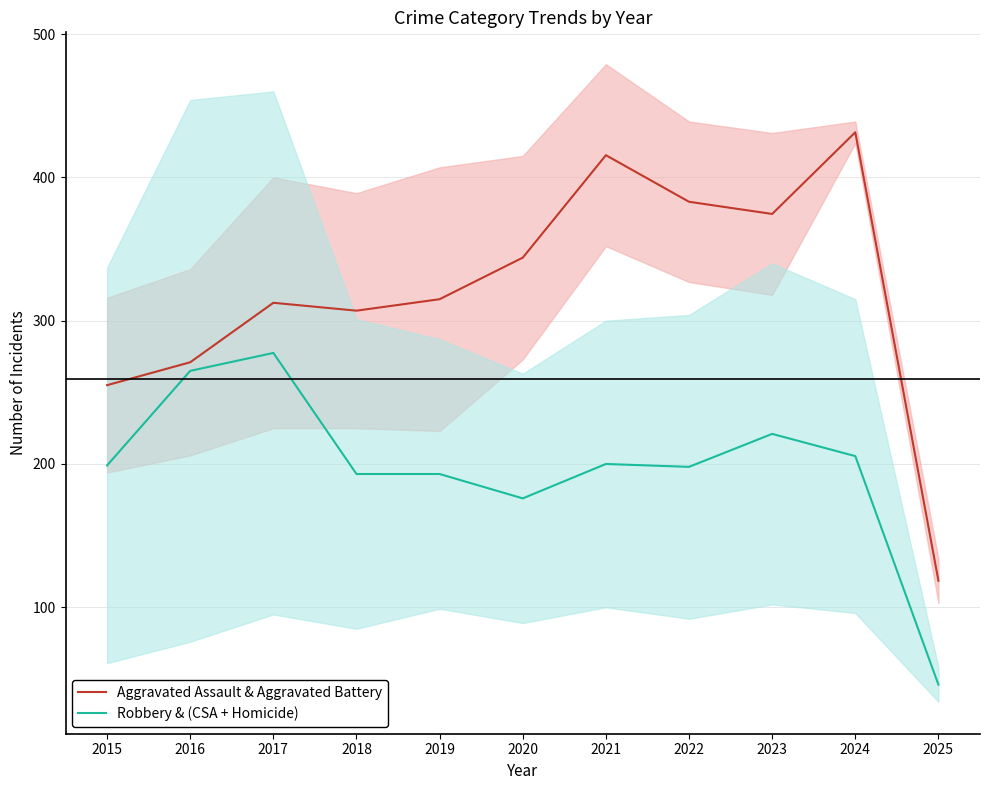

What is the sum of all Aggravated Assault & Aggravated Battery values?

3527.5